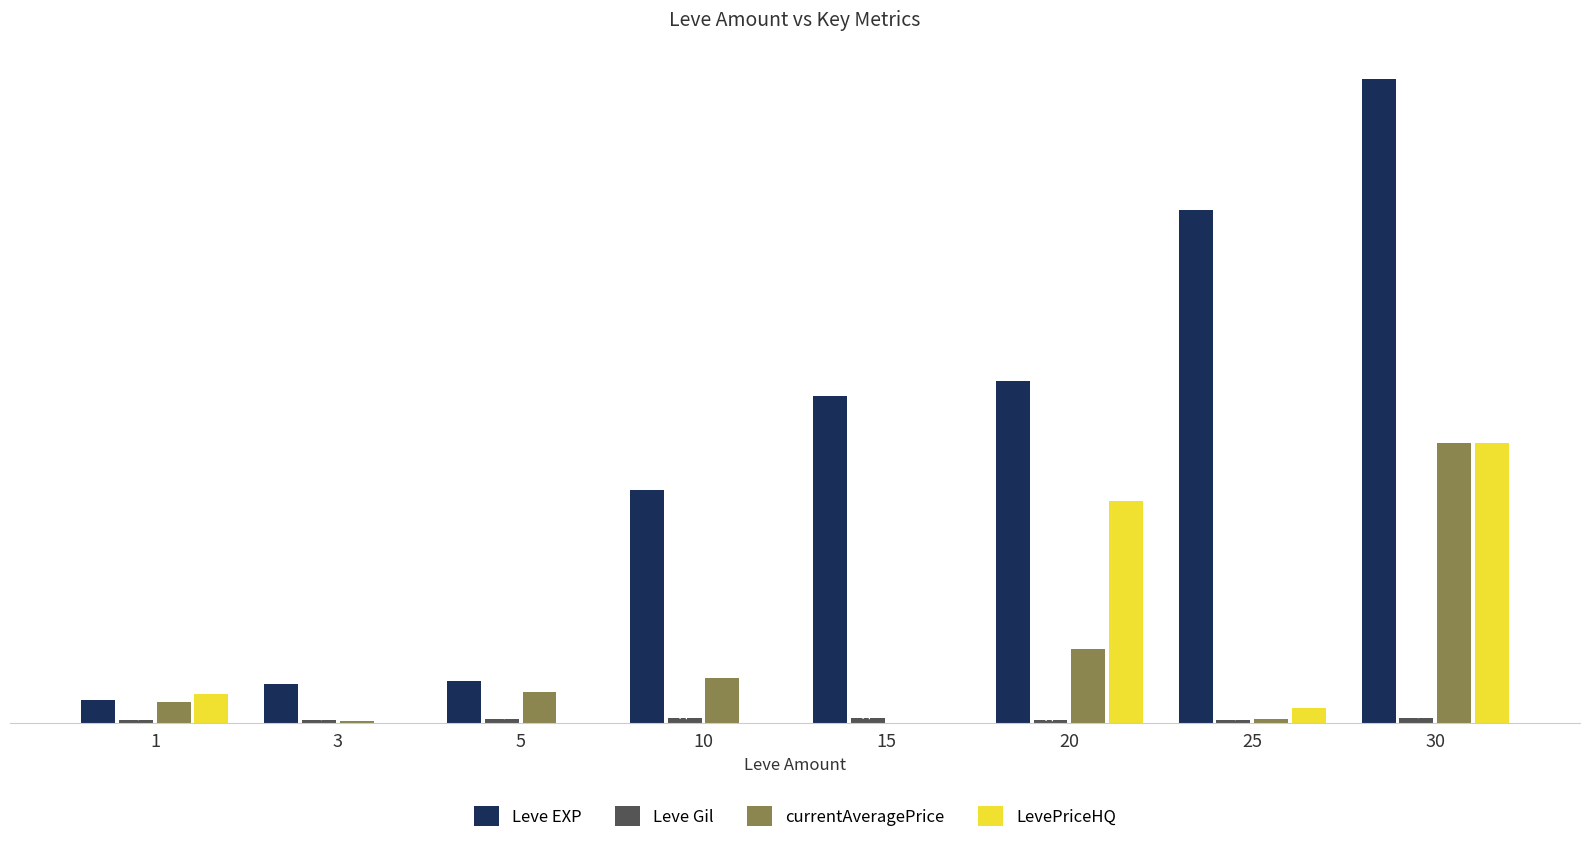

Which series has the largest total across all categories?

Leve EXP